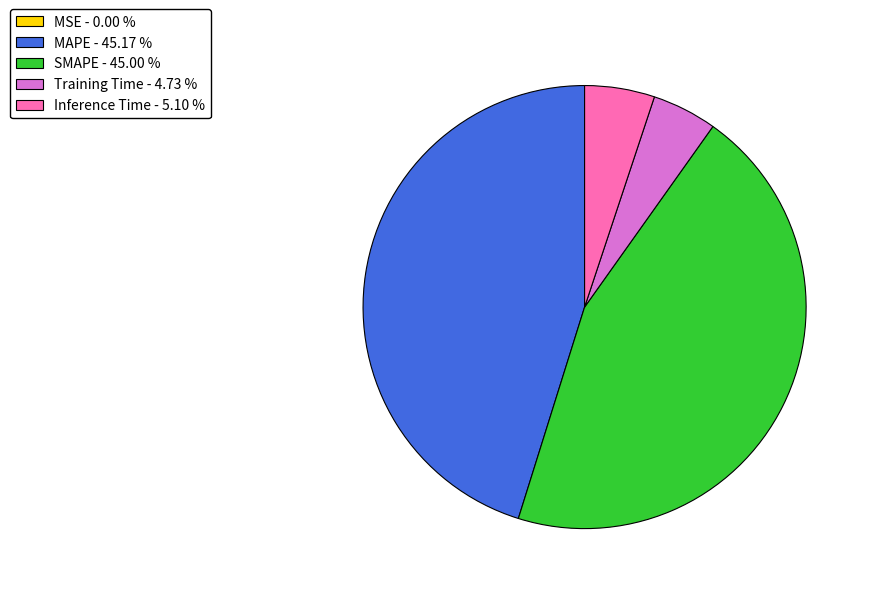

Is it true that SMAPE is 45% of the pie?

True